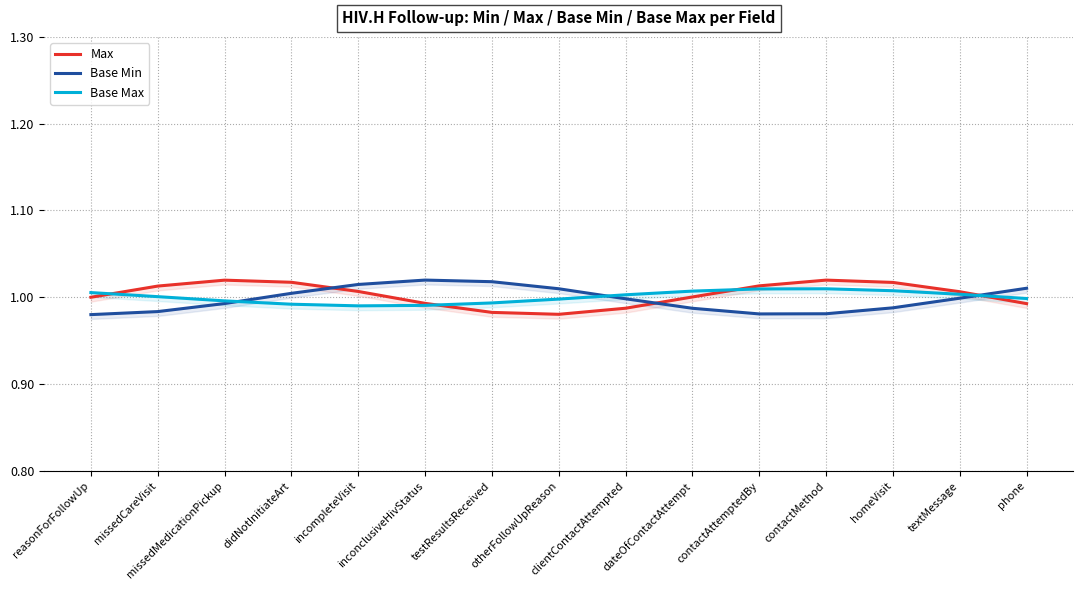

What is the minimum value shown in the chart?

1.0